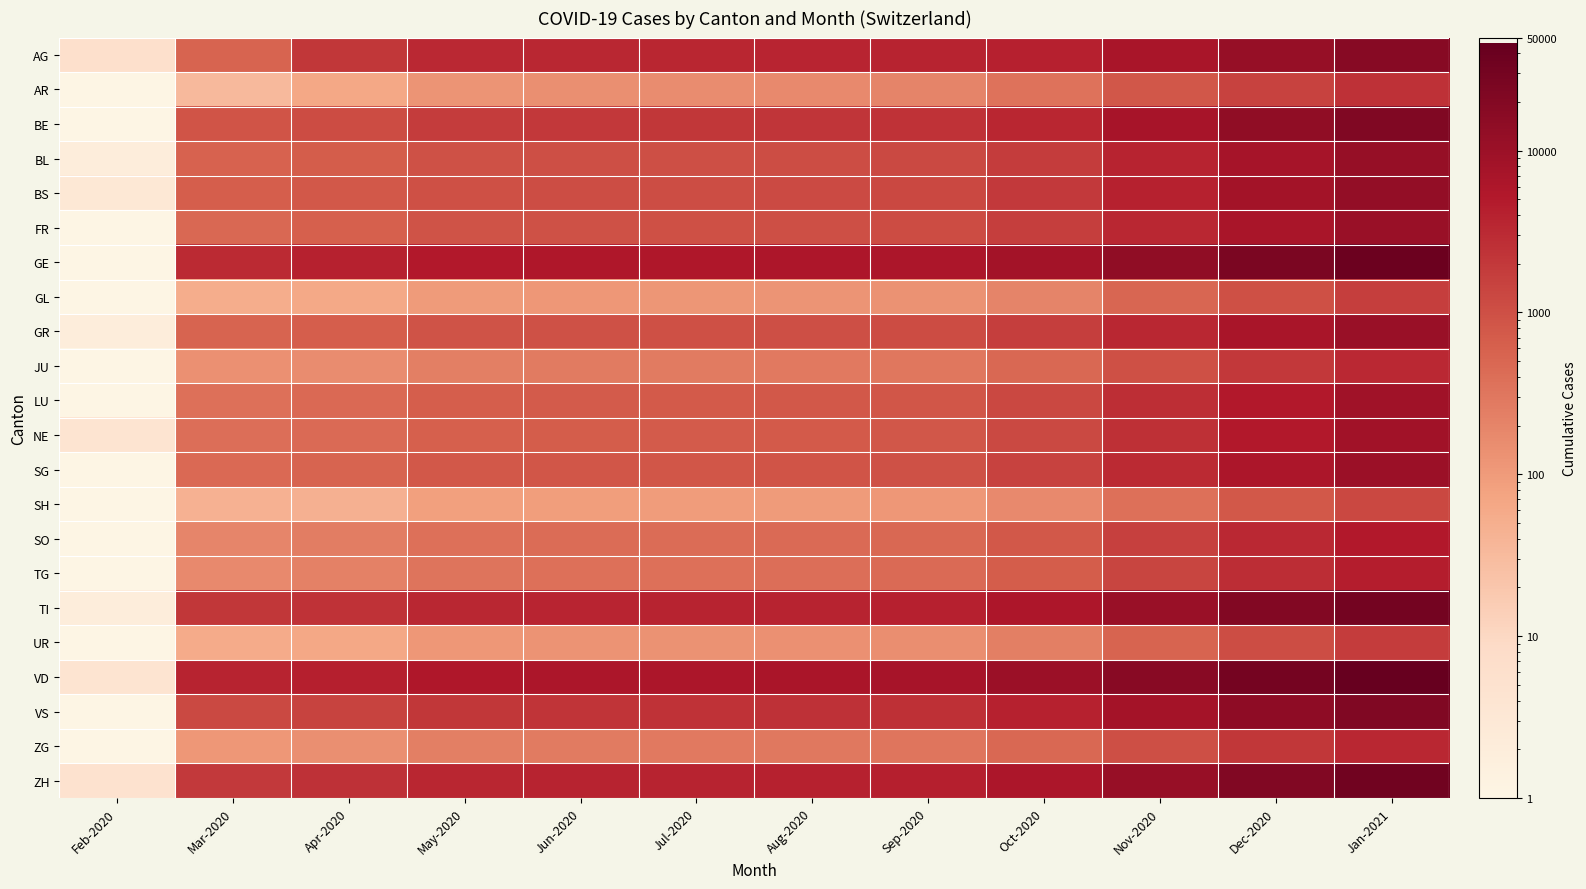

At how many categories does at least one series exceed 35779?

1